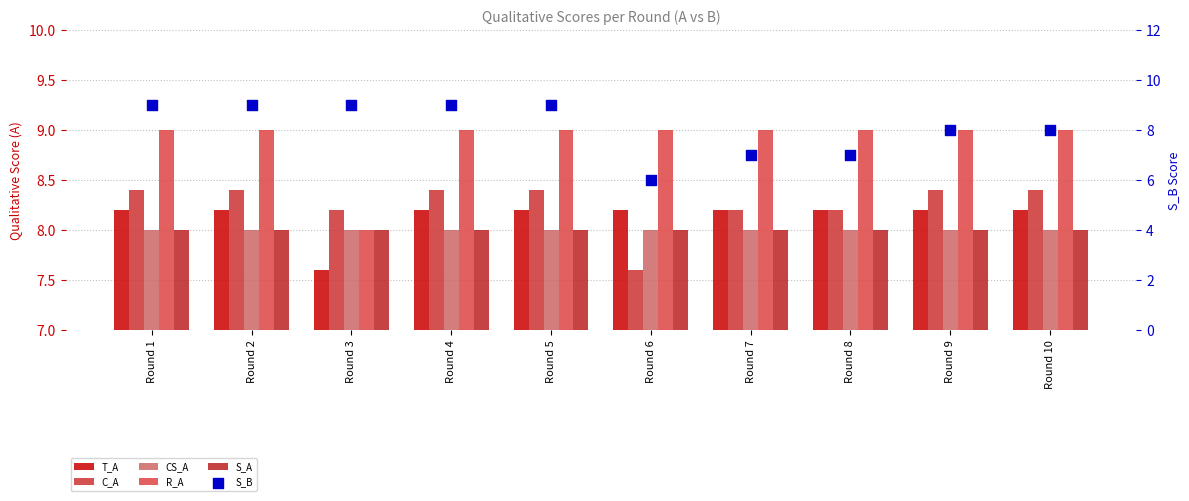

Which series has the largest total across all categories?

R_A